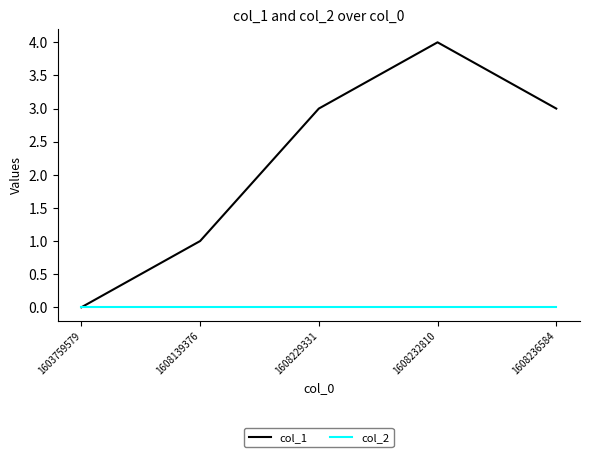

At which category does col_1 reach its first local peak?

1608232810